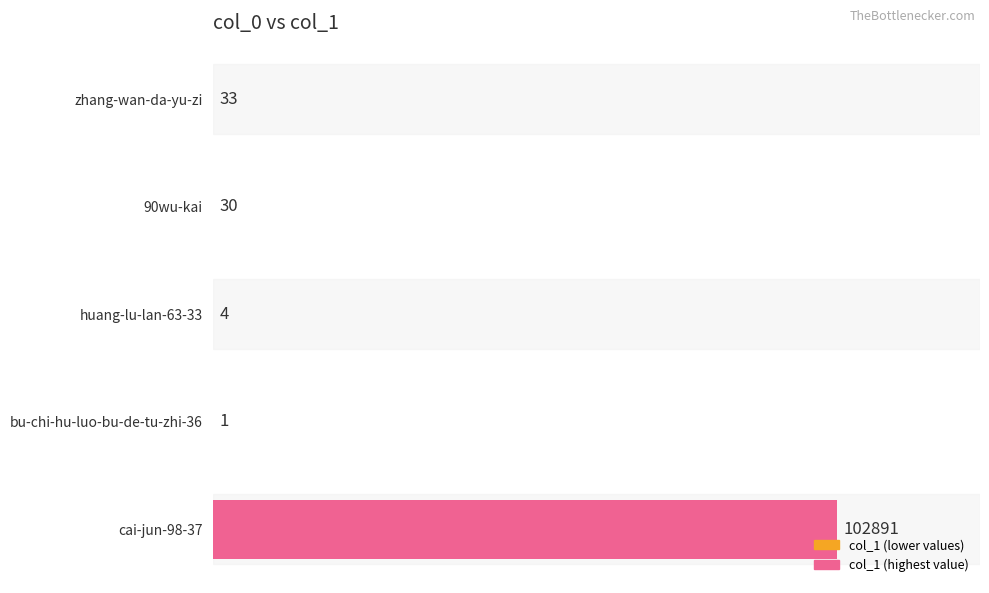

Is it true that the value at cai-jun-98-37 is 174908?

False